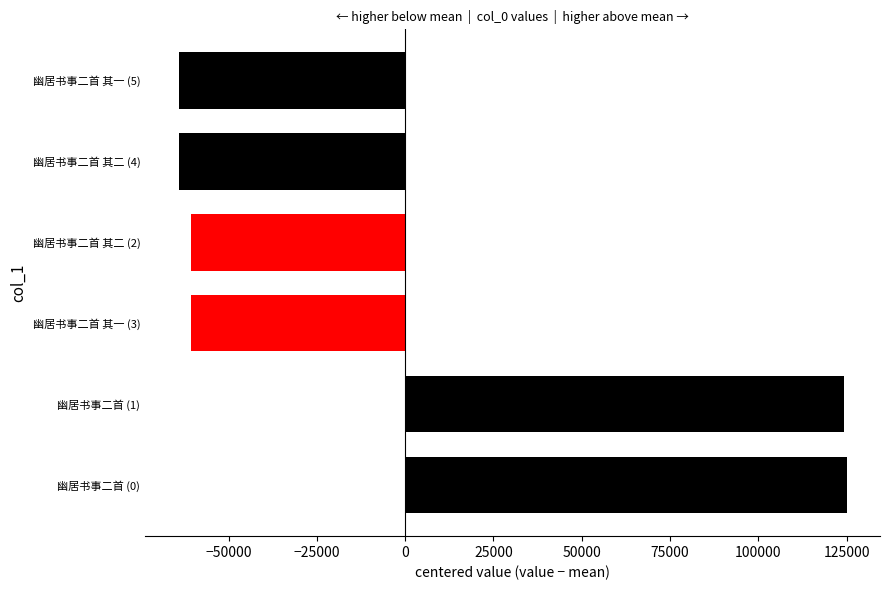

The value at 幽居书事二首 (1) is 162900.6. True or false?

False